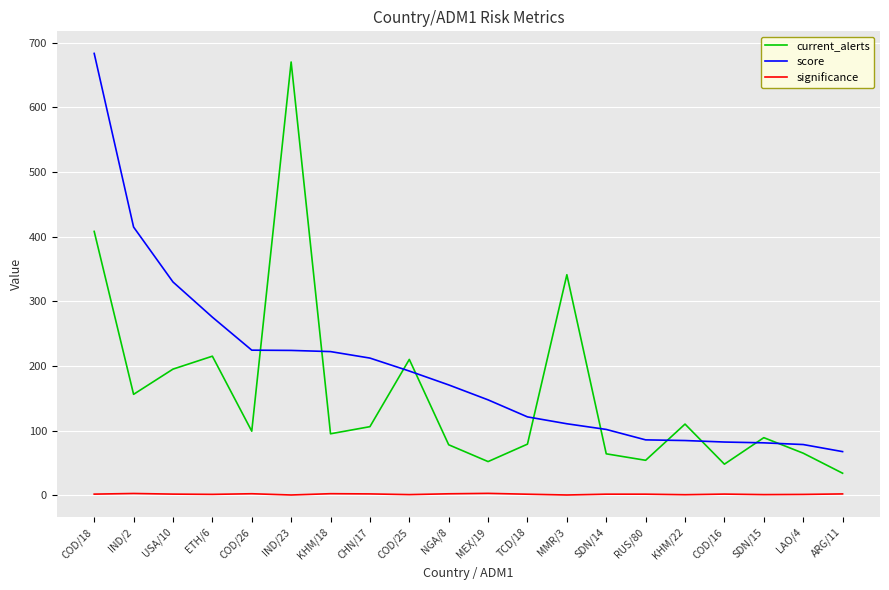

Where is current_alerts nearest to the value 352?

MMR/3